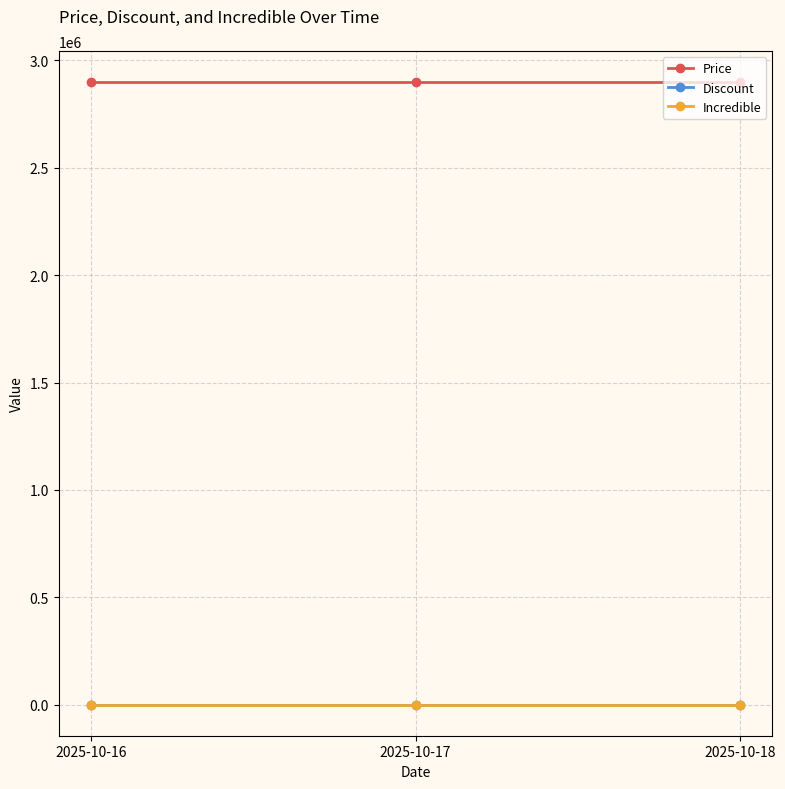

Is this an area chart (filled region under the line)?

No